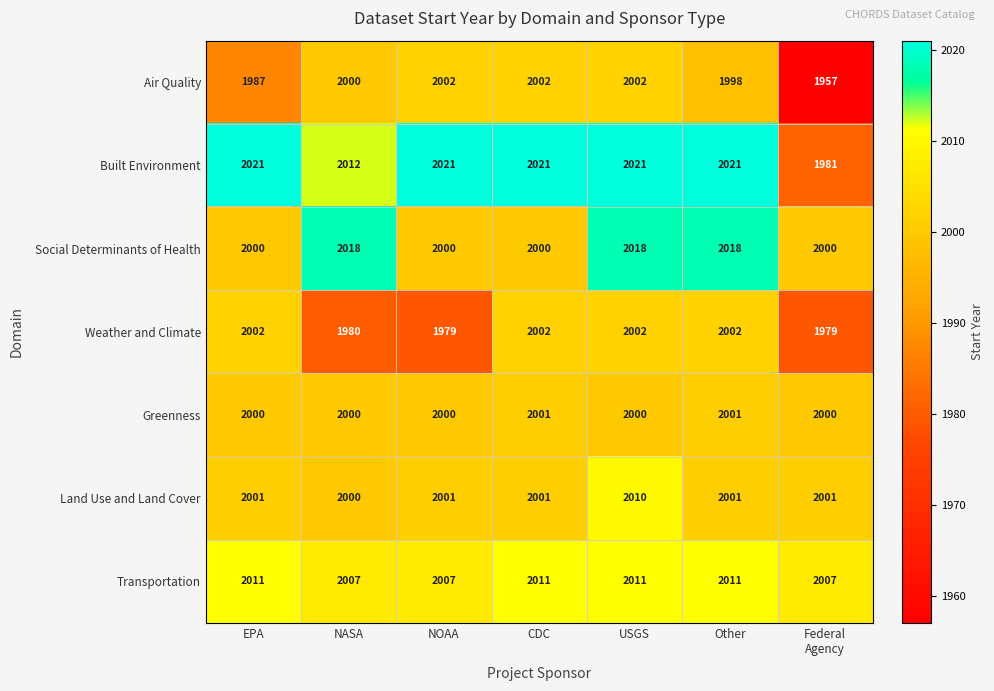

What is the spread (max minus min) of values at Federal
Agency?

50